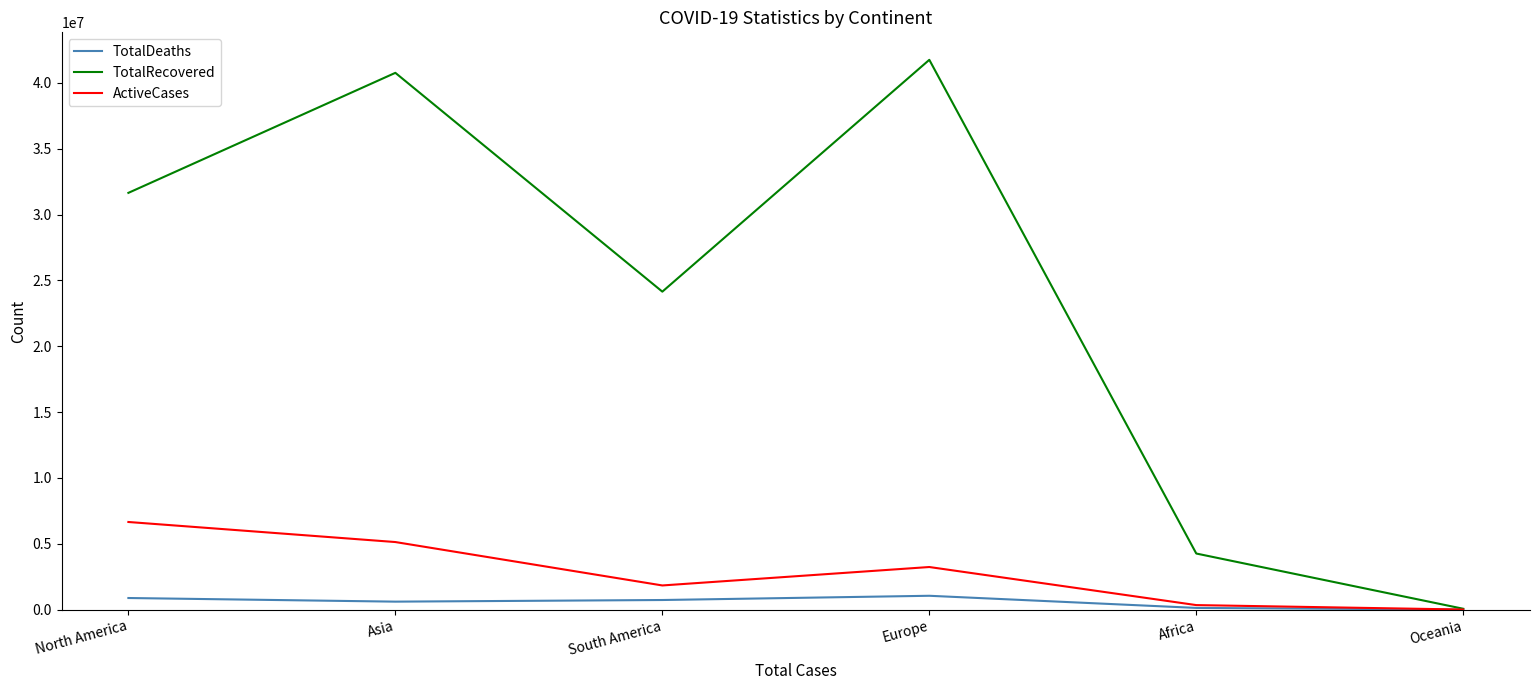

How many interior local peaks does the TotalRecovered series have?

2